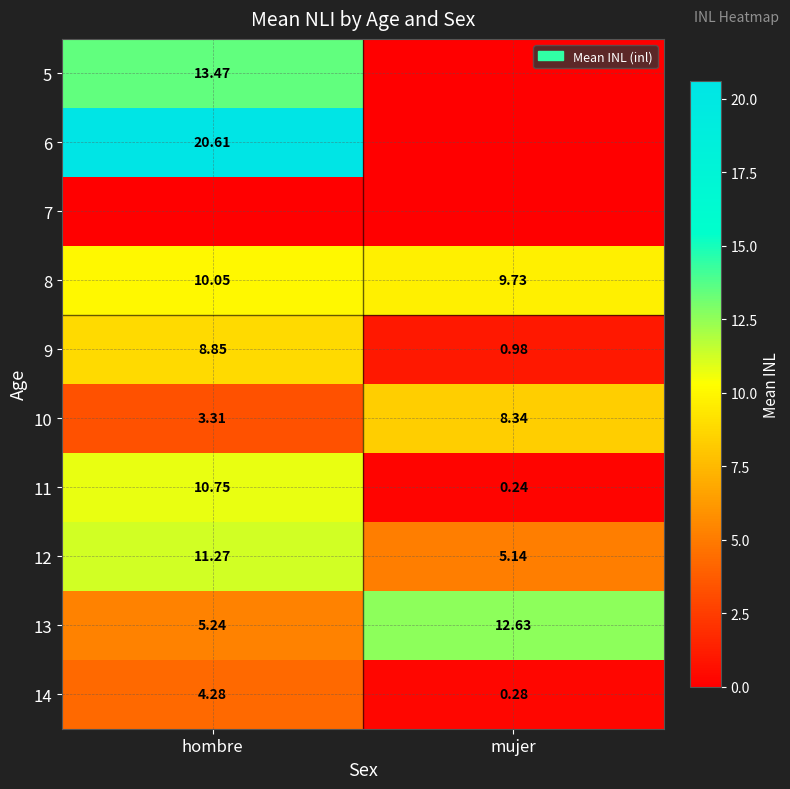

Where does the 13 series first go above 12?

mujer